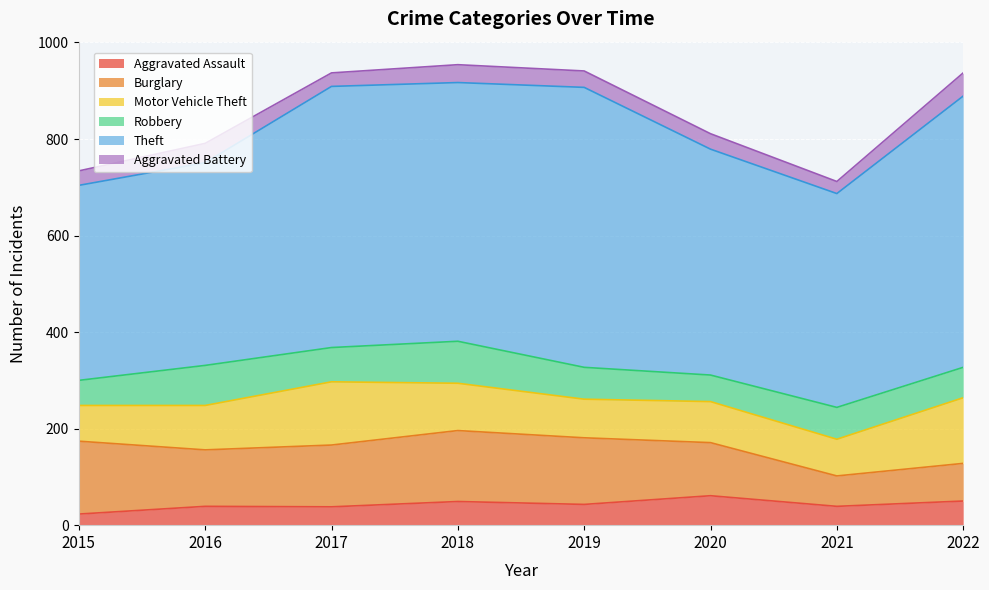

What is the difference between the maximum and minimum values in the Motor Vehicle Theft series?

62